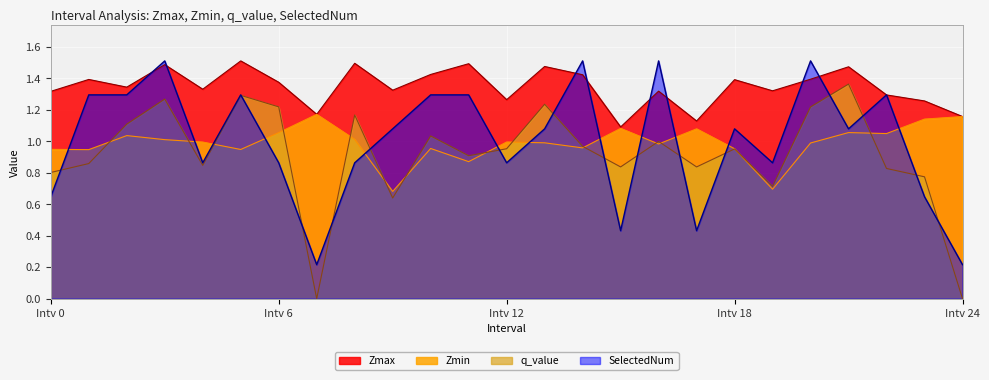

Which series has the largest total across all categories?

Zmax